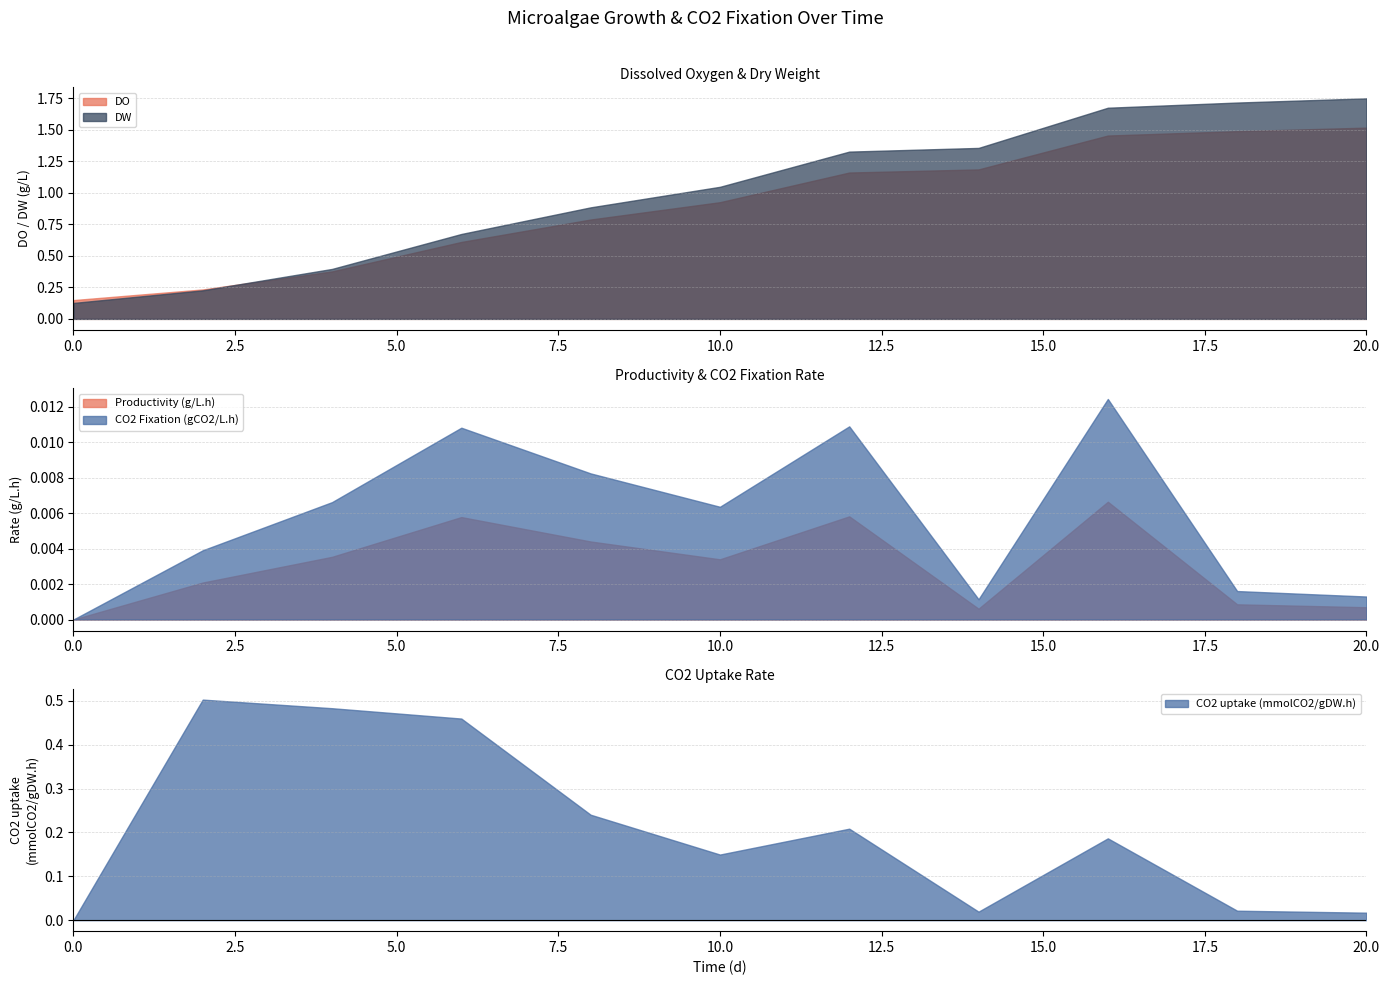

Does the chart have visible grid lines?

Yes